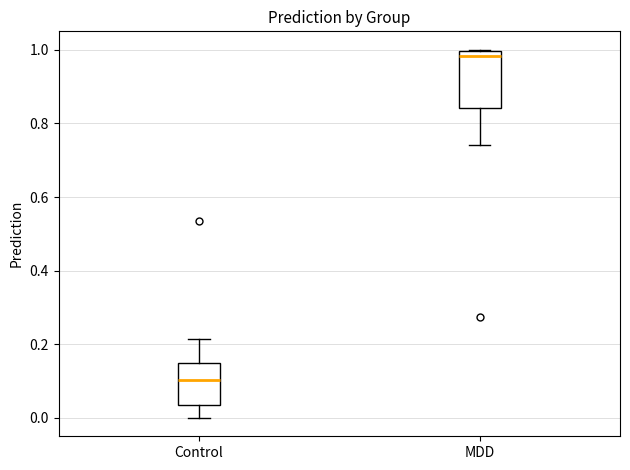

Reading left to right, transcribe this box plot: for each box, give where its median line is, the range the box spans, and where its two whiskers end, as read against the y-axis. The values are not printed on the chart, so give them approximately, as read against the axis.

Control: median 0.10, box 0.04 to 0.16, whiskers 0.00 to 0.22
MDD: median 0.98, box 0.84 to 1.00, whiskers 0.74 to 1.00